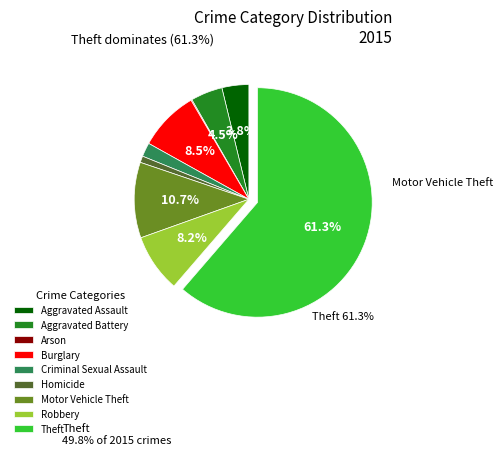

The Criminal Sexual Assault slice represents 9% of the pie. True or false?

False